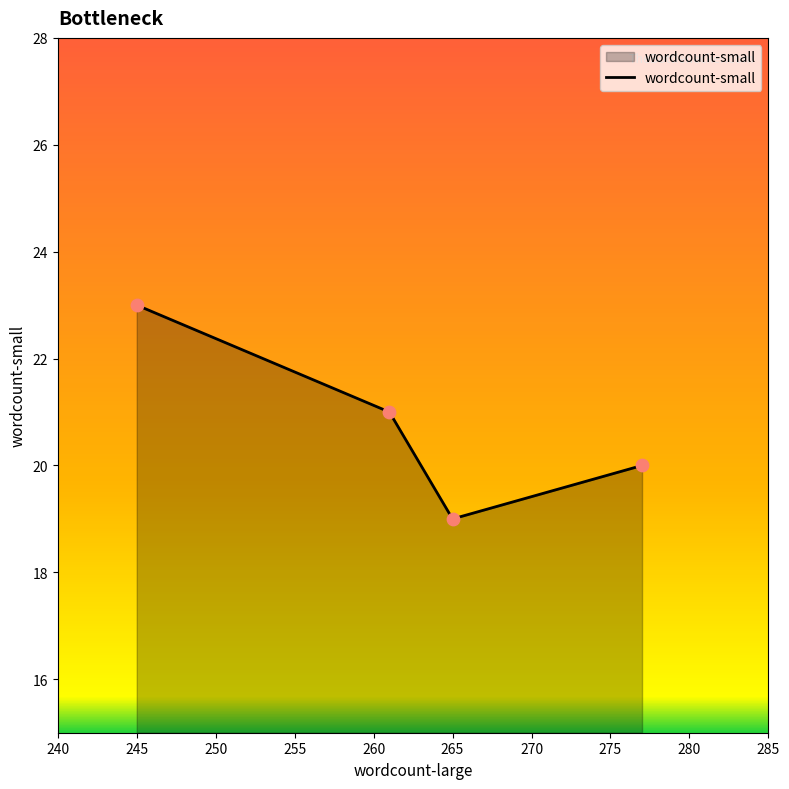

What is the difference between the maximum and minimum values?

4